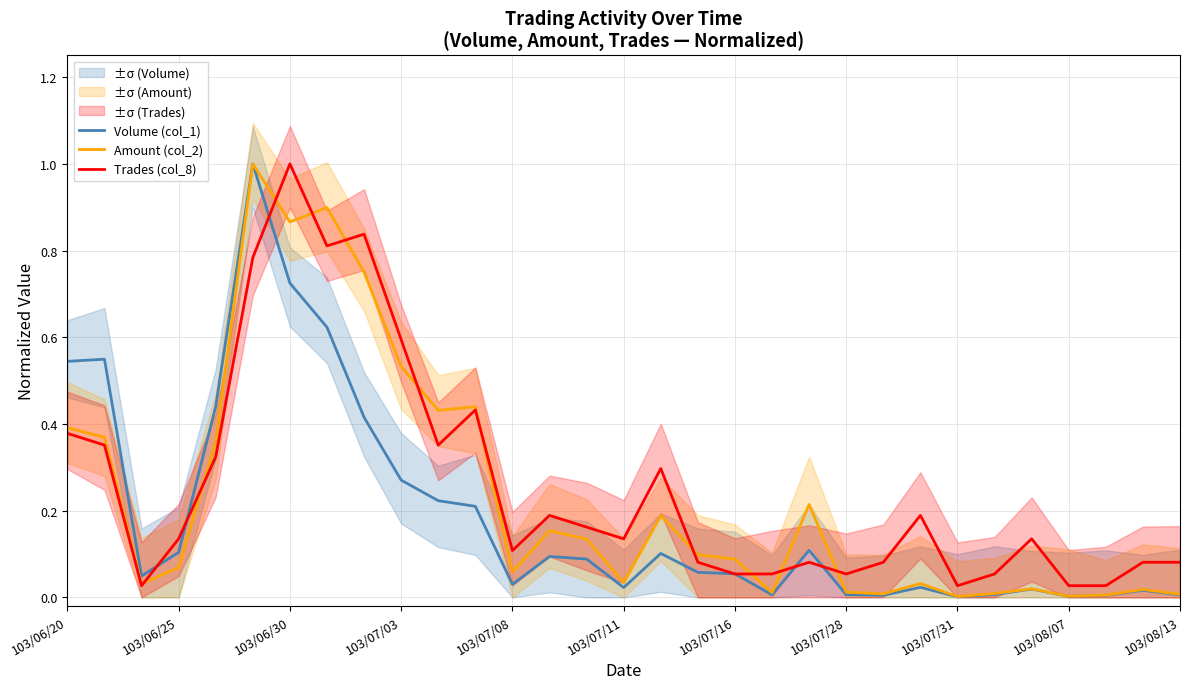

What is the label of the 31st point from the right?

103/06/20